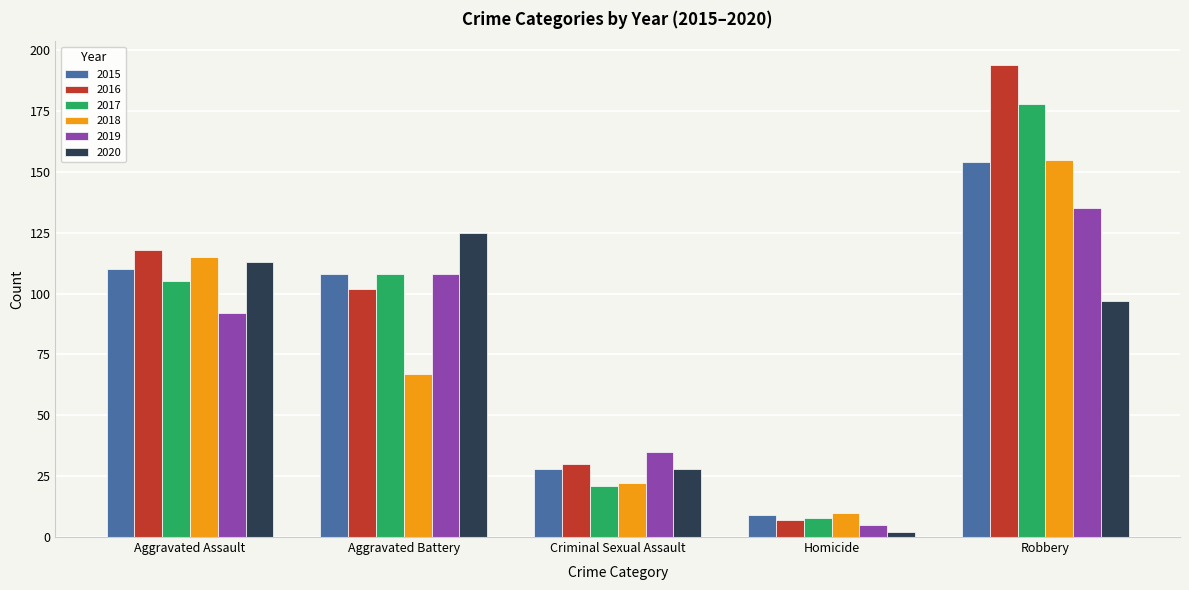

How many categories are shown in the chart?

5